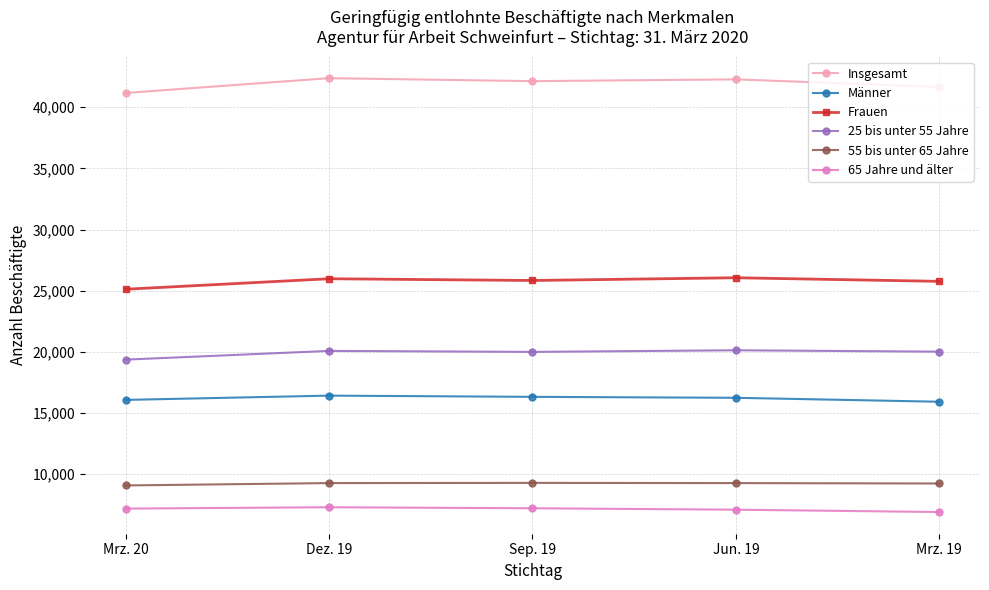

What is the value of the 65 Jahre und älter point at the 4th from the left?

7077